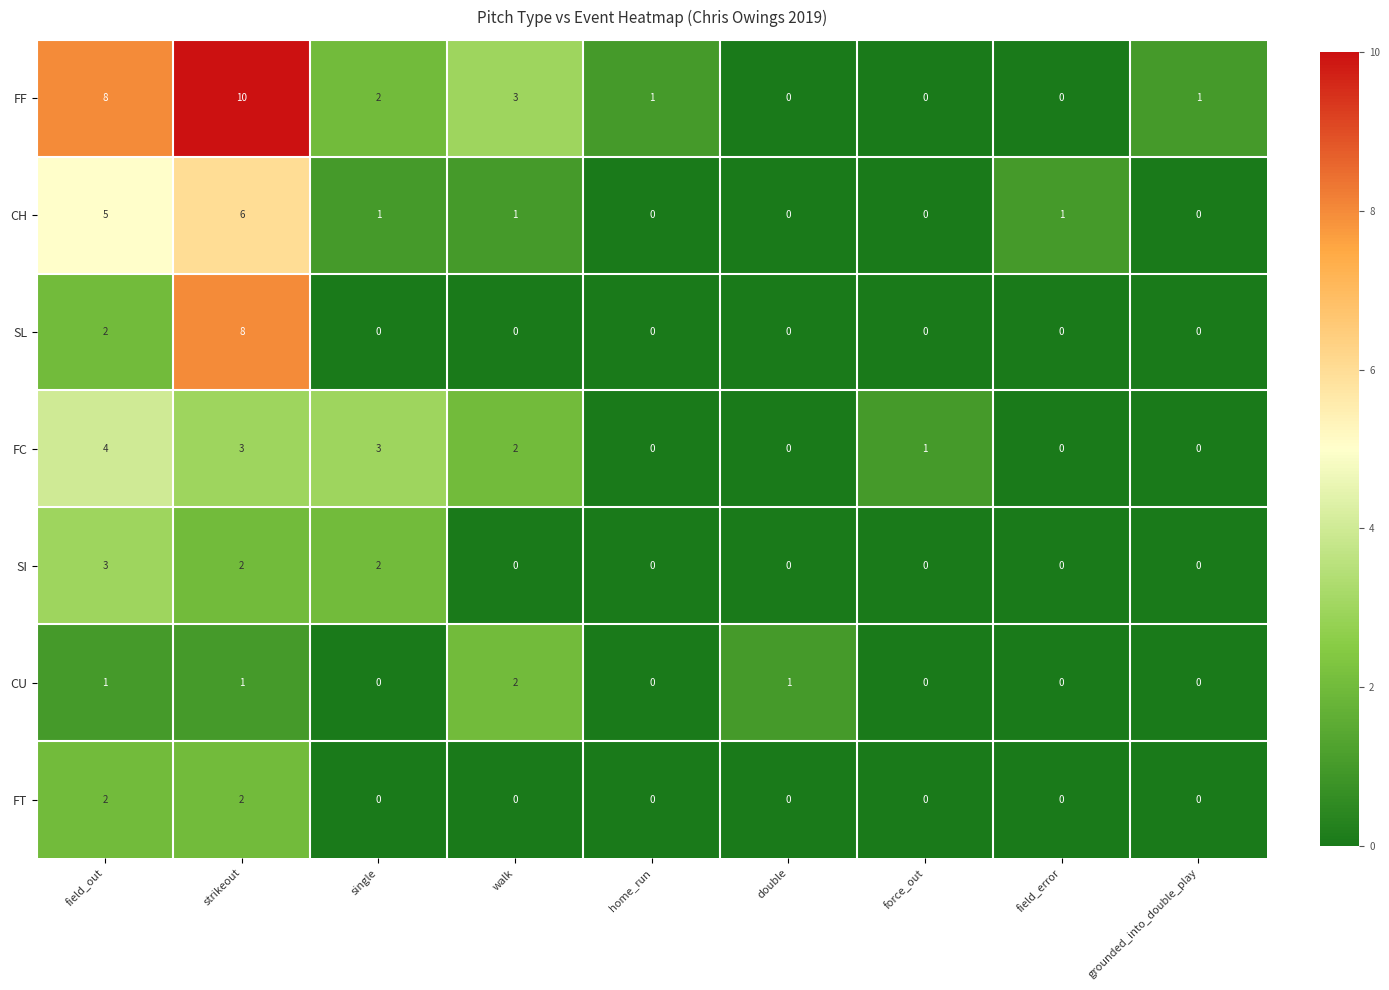

How many SI values are between 0 and 2?

8